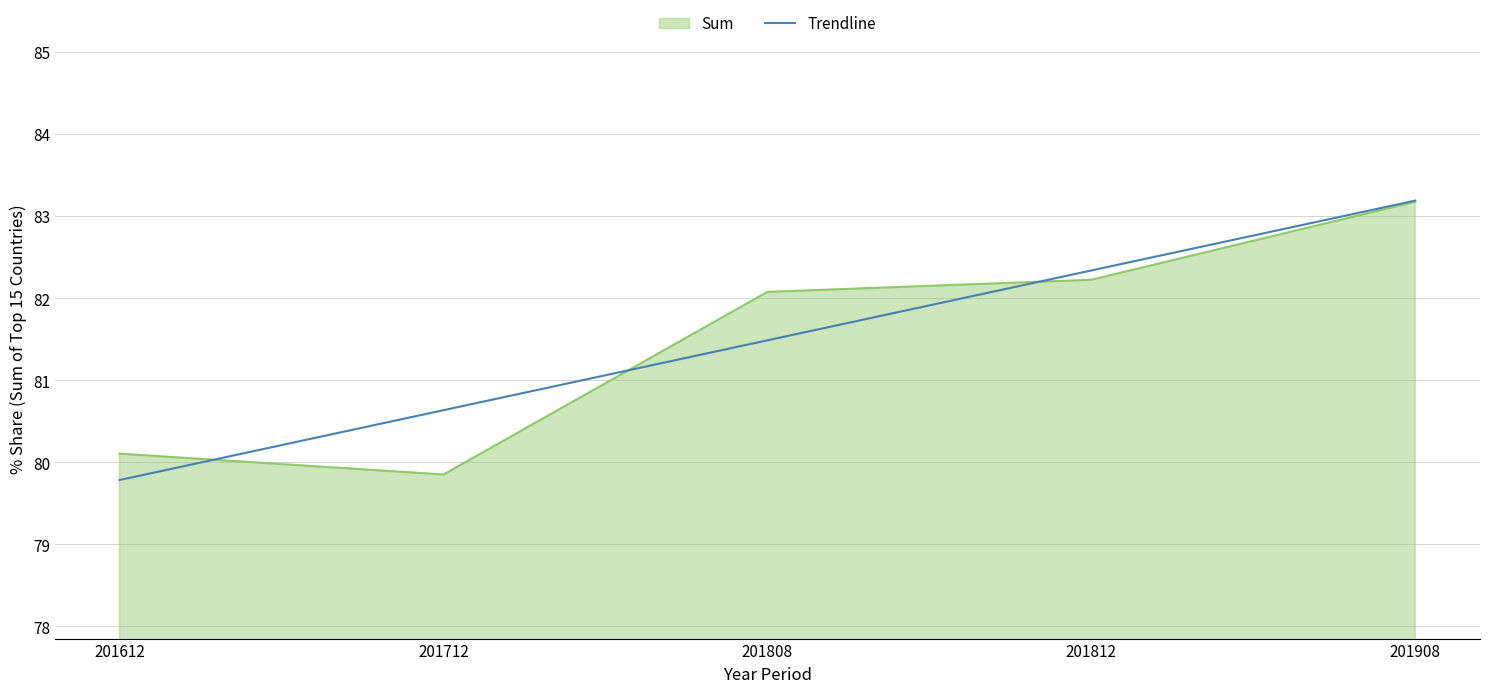

Does the chart display data point markers on the line(s)?

No